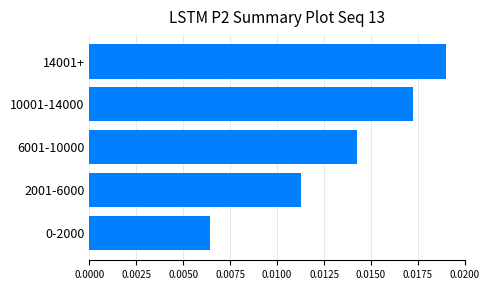

Which has a higher value, 6001-10000 or 10001-14000?

10001-14000